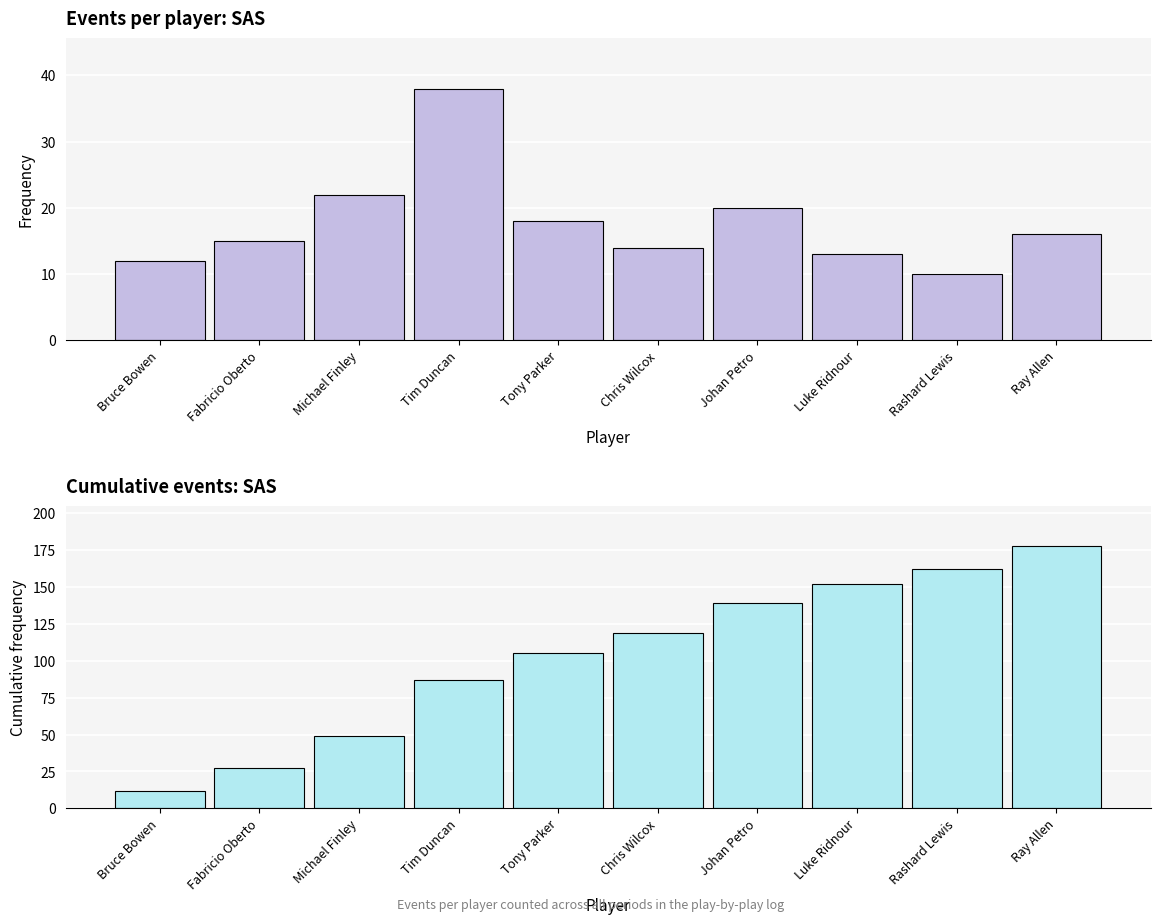

What is the sum of the Event Count values at Chris Wilcox and Fabricio Oberto?

29